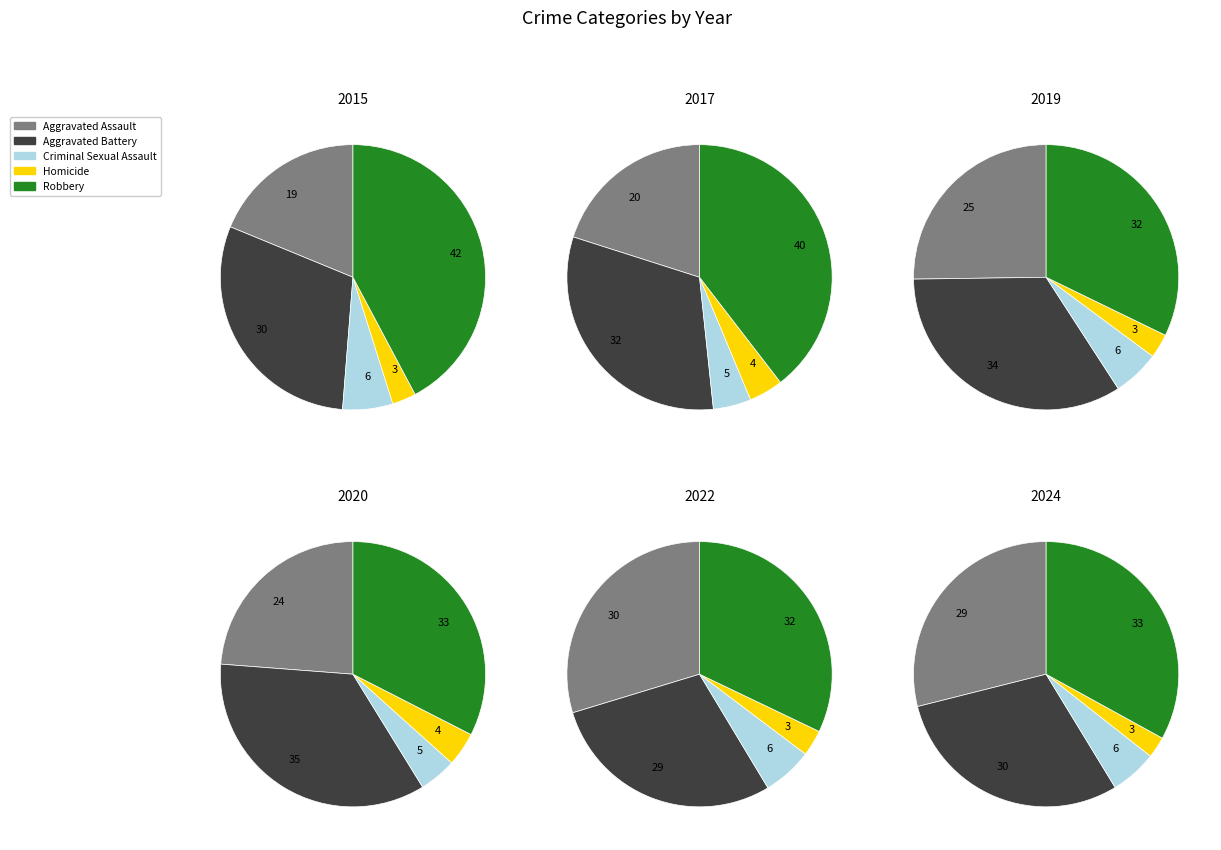

Does 4 represent more than half of the total?

No